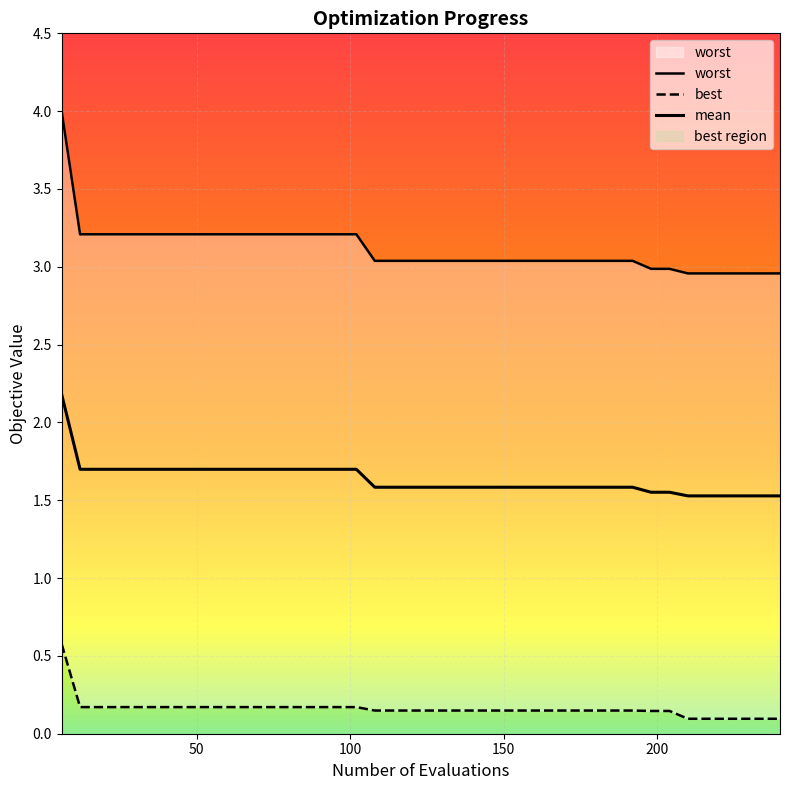

What is the highest value of the best series?

0.6